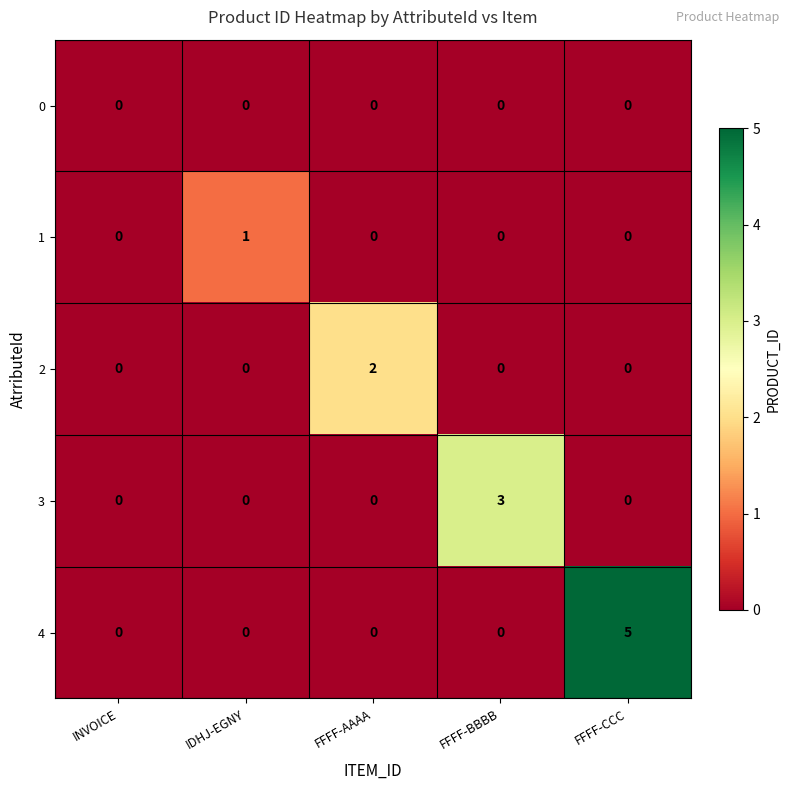

List the series in order of their overall mean, highest first.

4, 3, 2, 1, 0